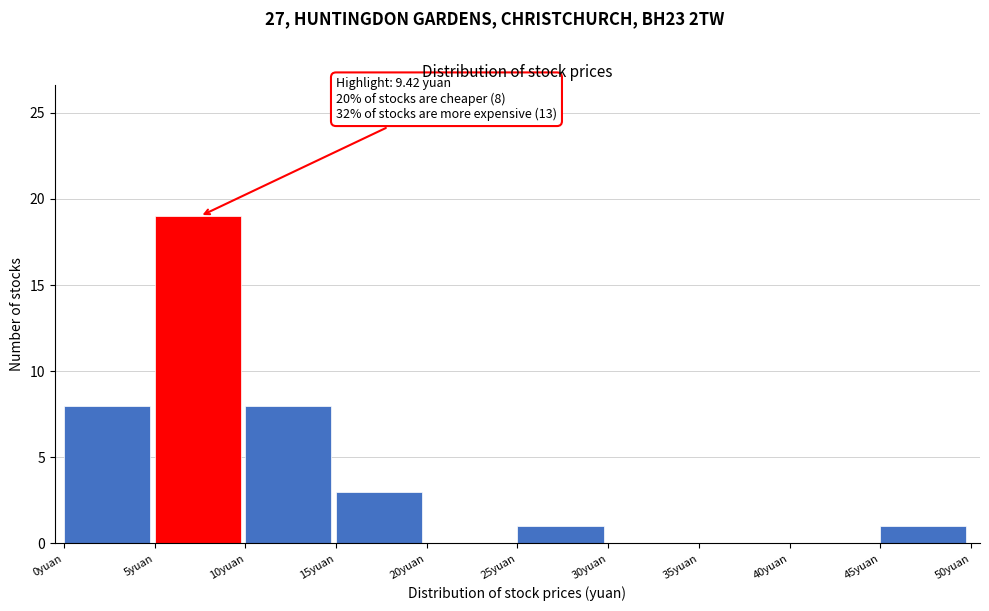

Which range on the x-axis has the tallest bar?

5 to 10